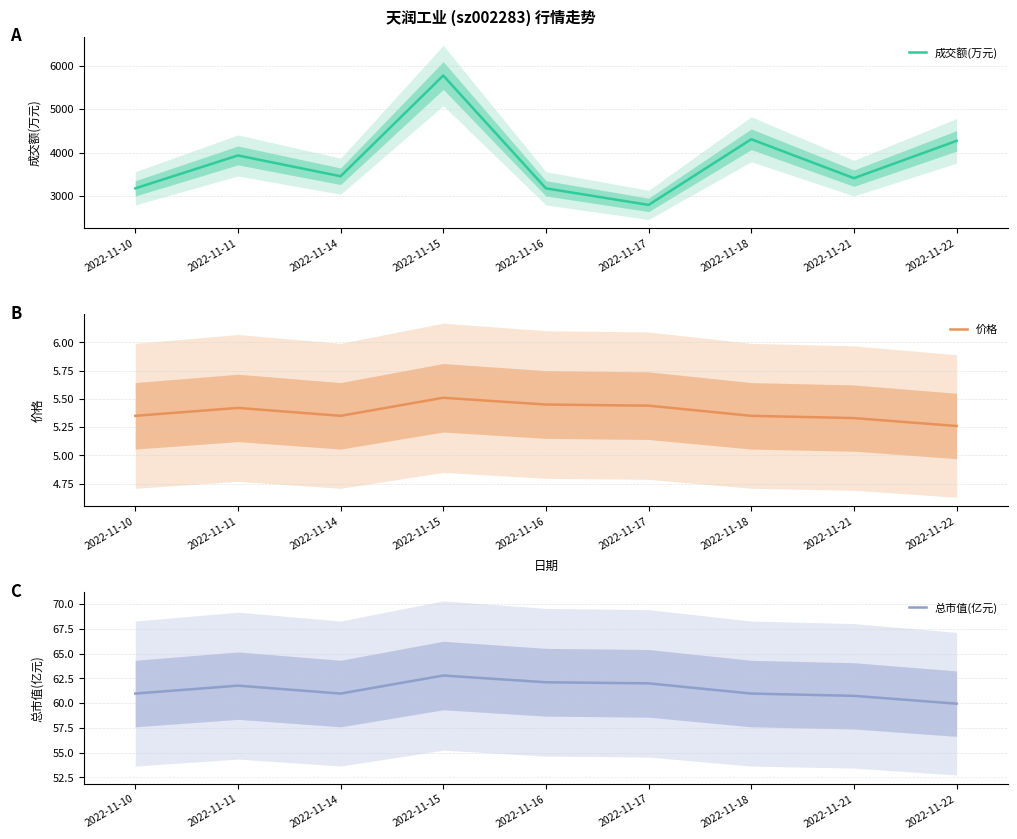

What is the difference between the maximum and minimum values in the 总市值(亿元) series?

2.8